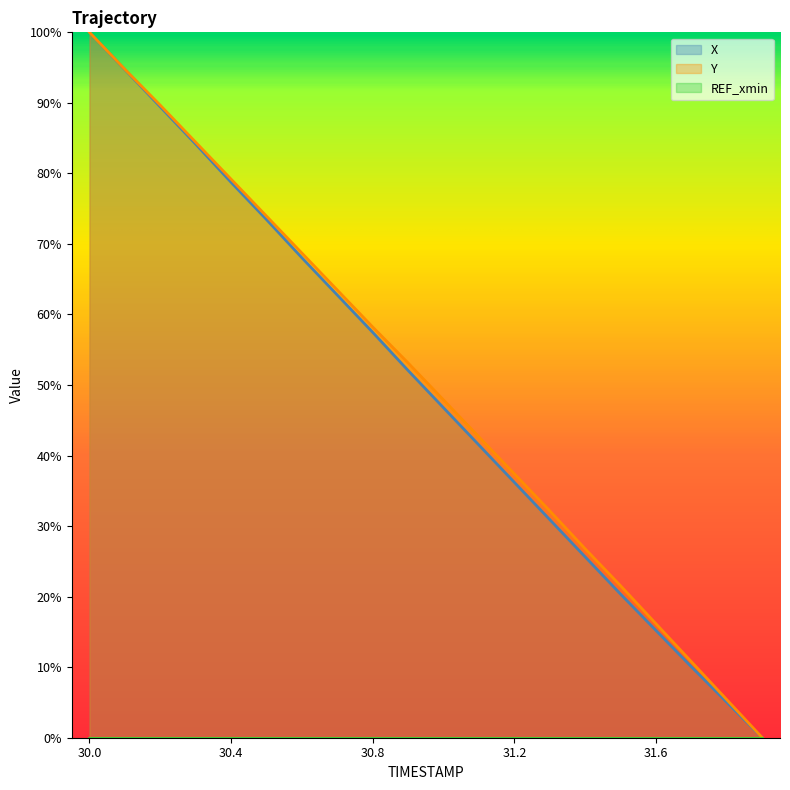

What is the difference between the maximum and minimum values in the X series?

1.0